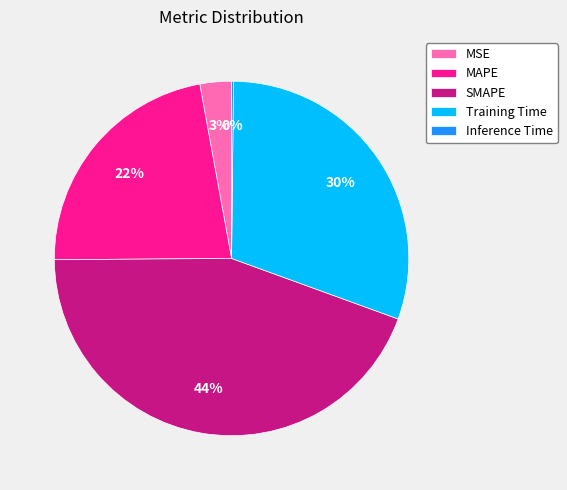

Is there any slice that represents more than half of the pie?

No